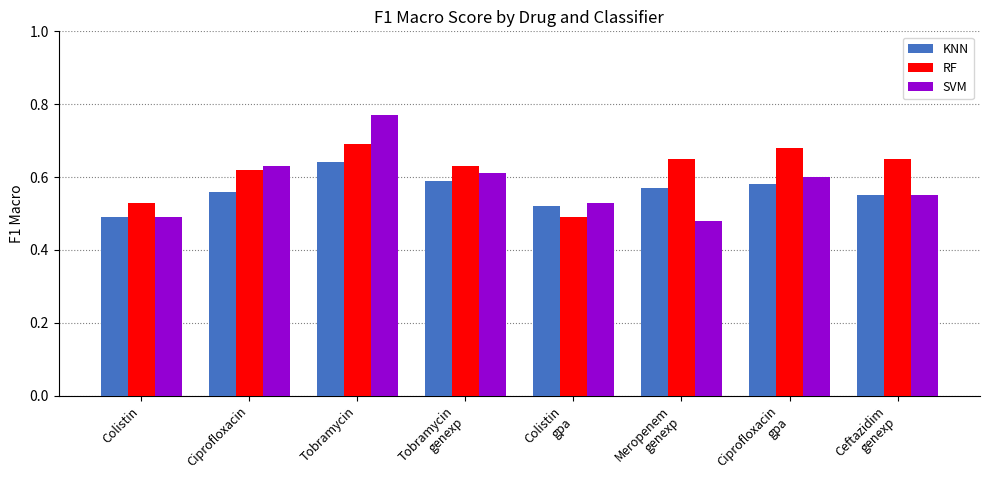

Where is SVM nearest to the value 0?

Meropenem
genexp